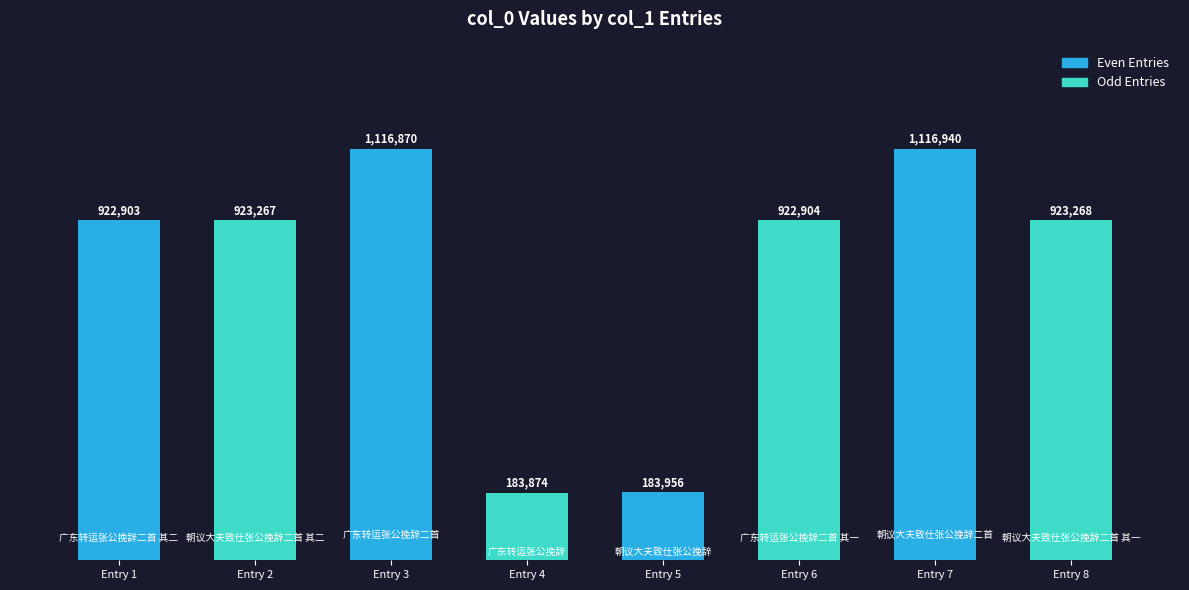

Does the chart contain any negative values?

No